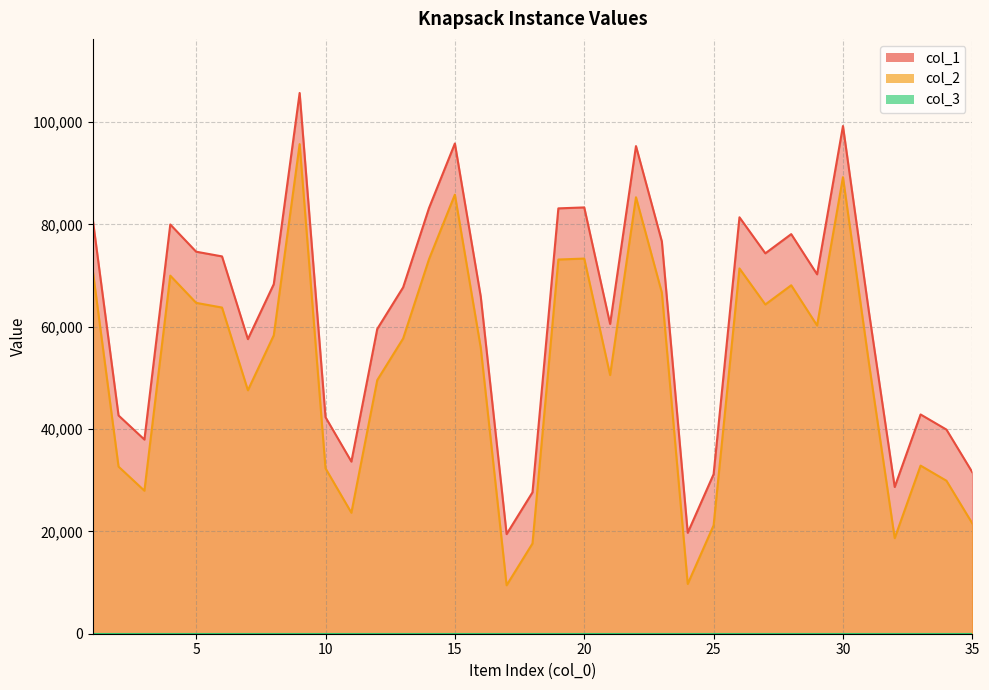

At which label is col_1 closest to 62590?

31